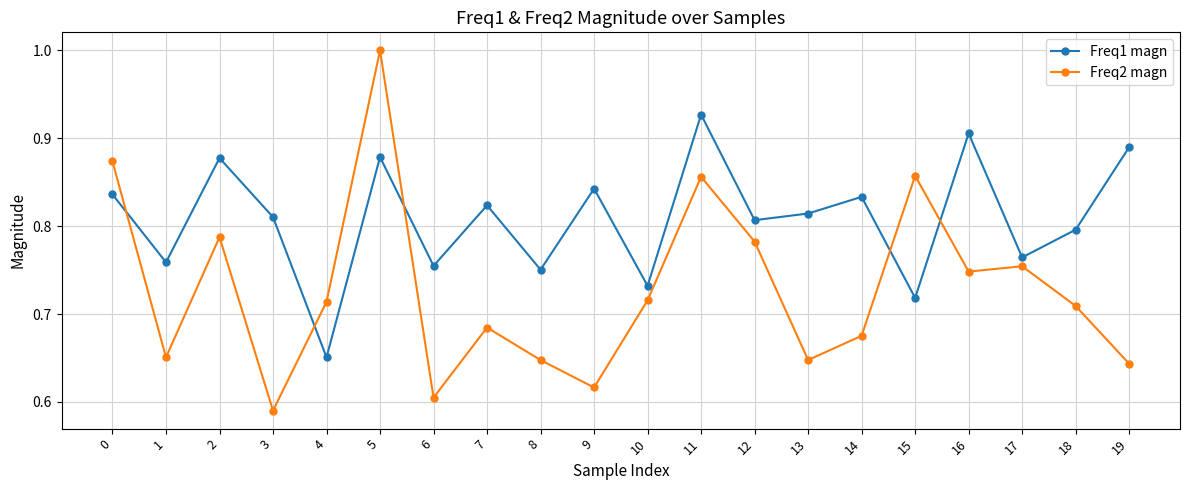

The value of Freq2 magn at 13 is 0.2. True or false?

False